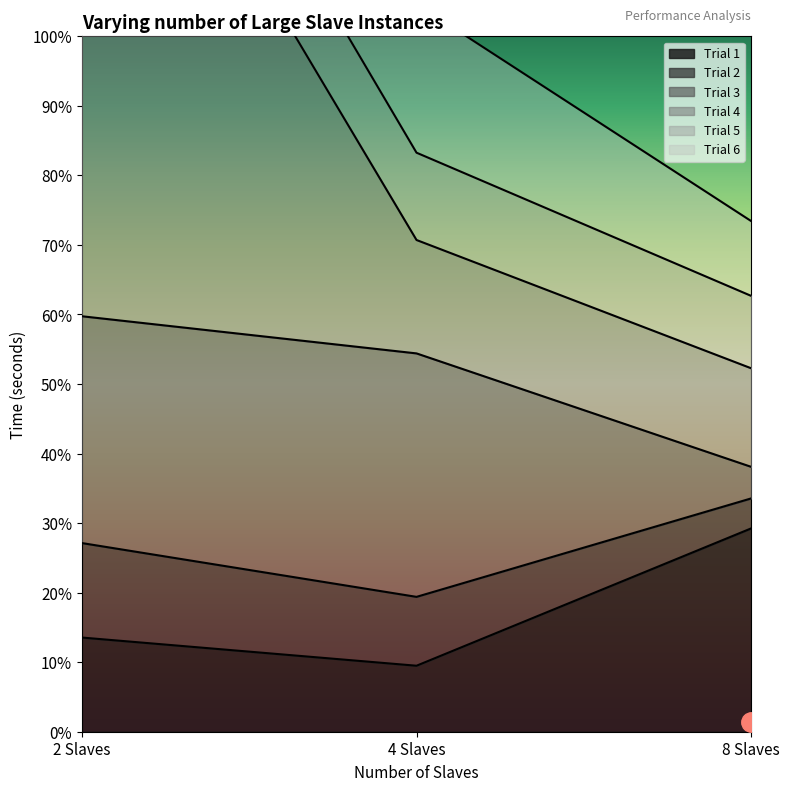

Which series has the largest total across all categories?

Trial 6